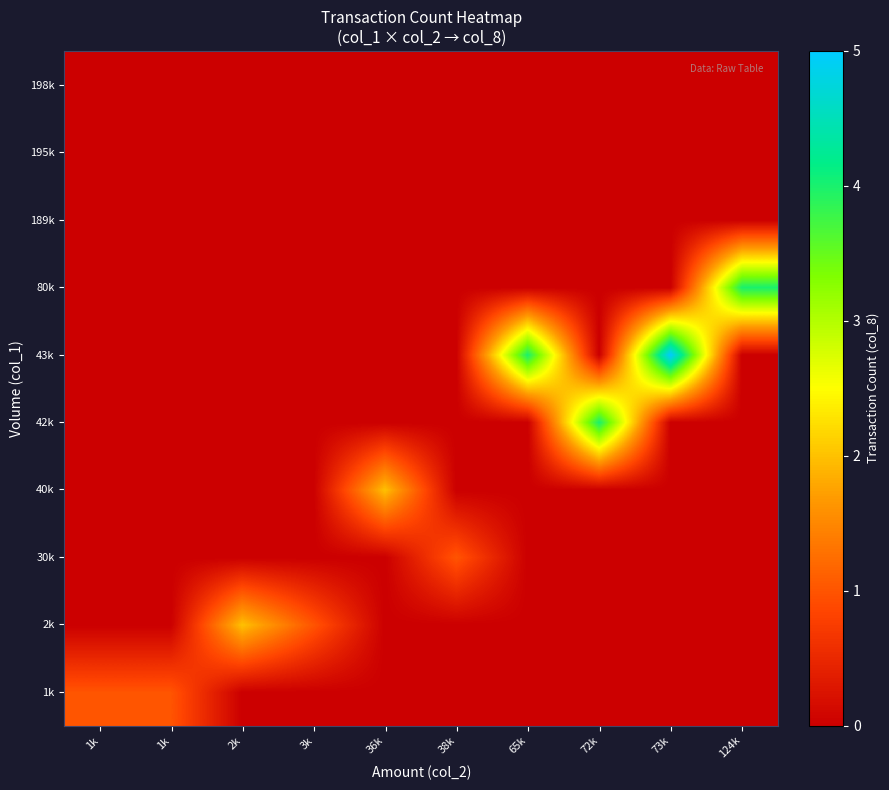

At how many categories does at least one series exceed 1?

6